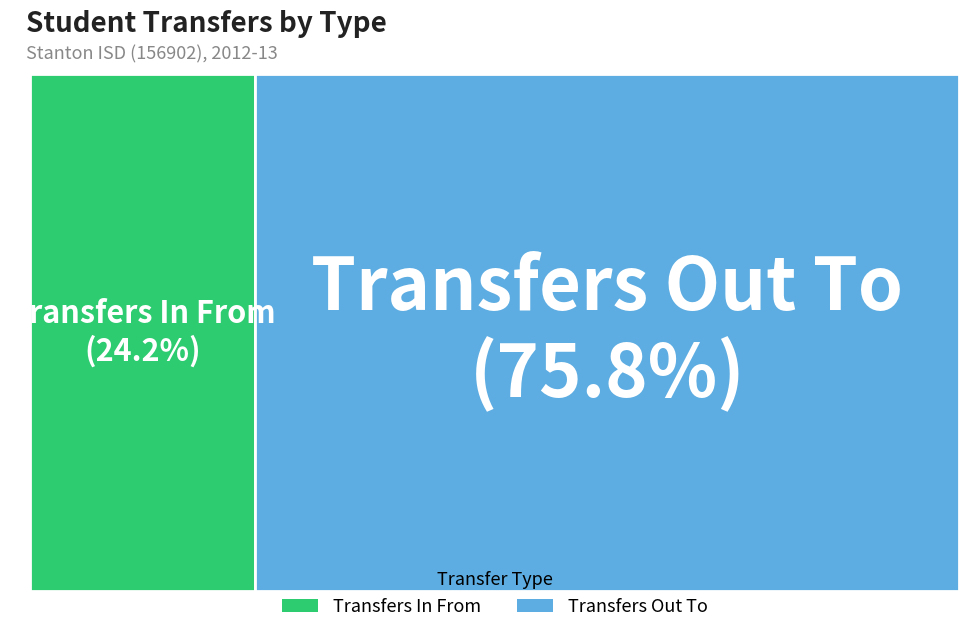

What percentage is the Transfers Out To slice, to the nearest percent?

76%